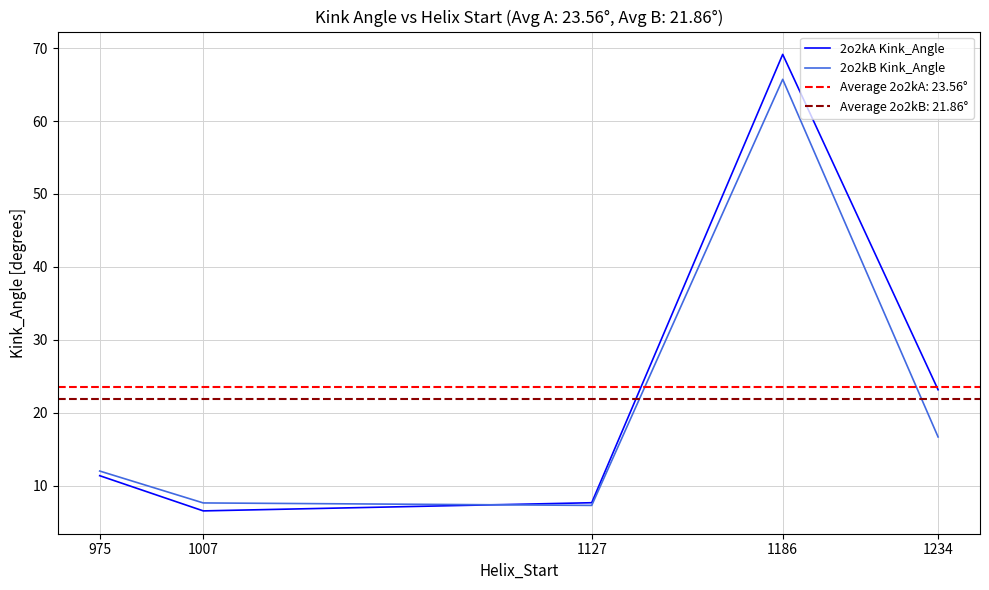

How many series are shown in this chart?

2